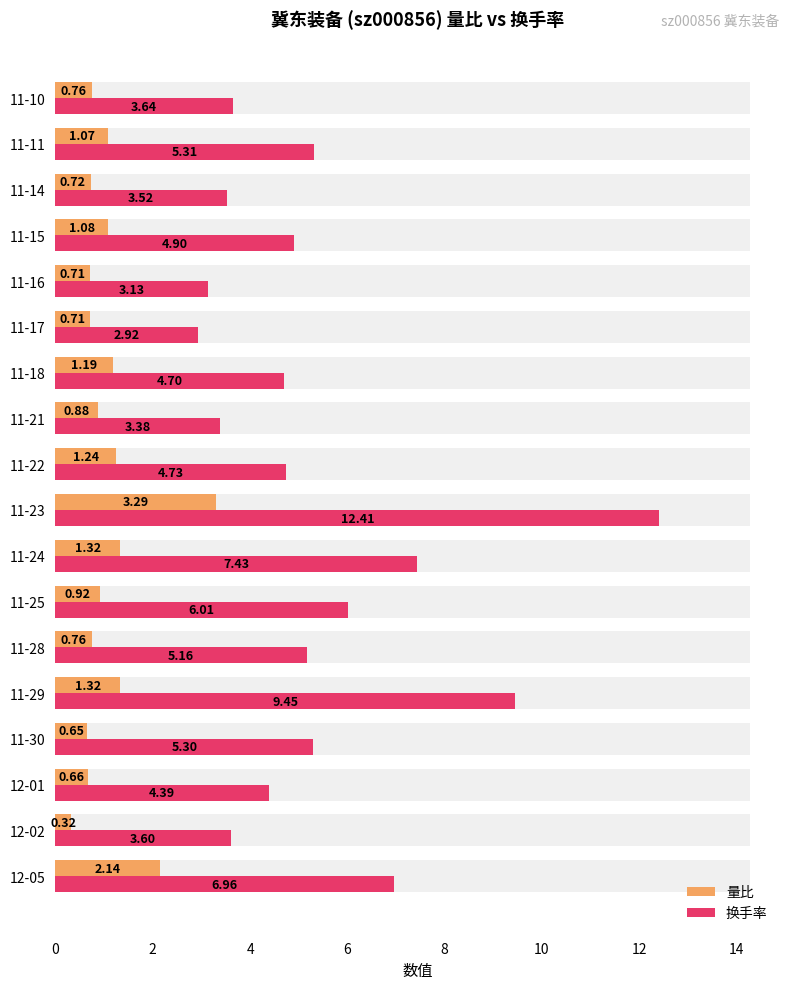

List the series in order of their overall mean, highest first.

换手率, 量比